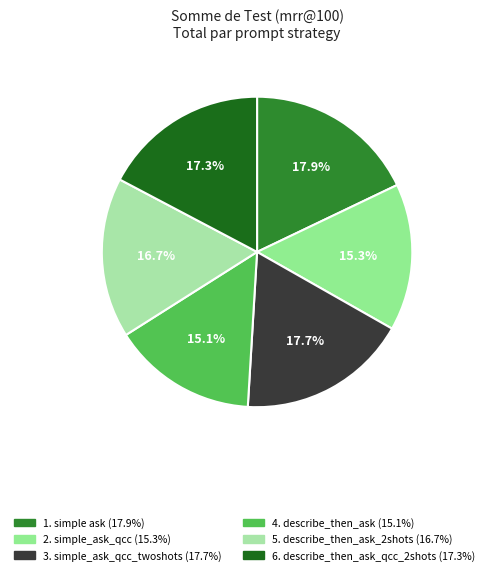

How much of the chart is everything except 3. simple_ask_qcc_twoshots?

82.3%